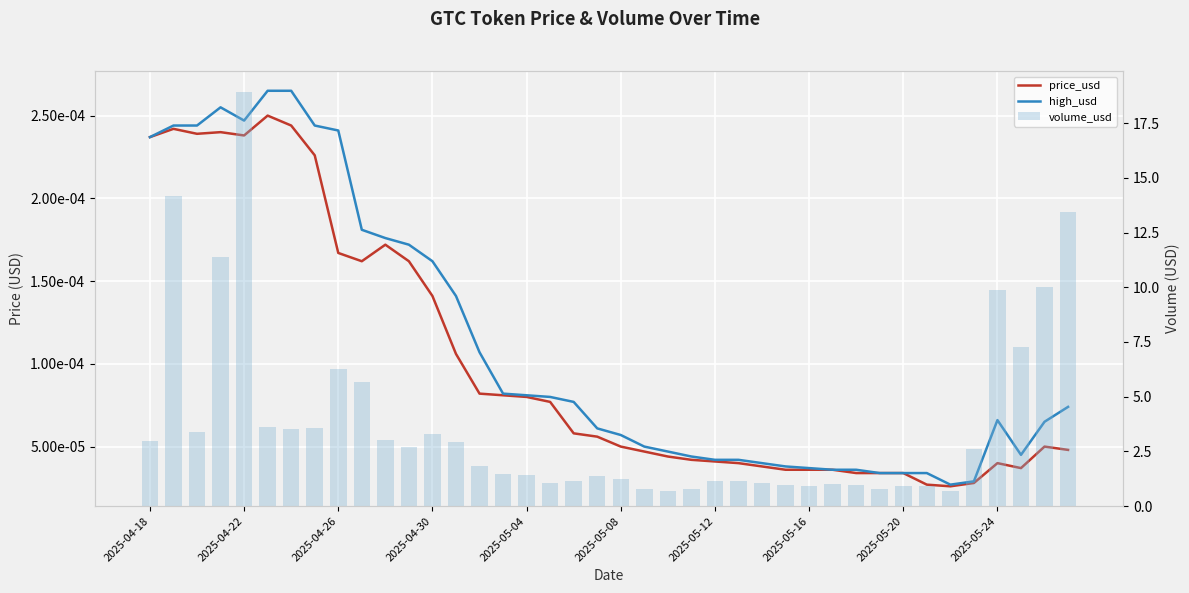

Count the number of data series in this chart.

3